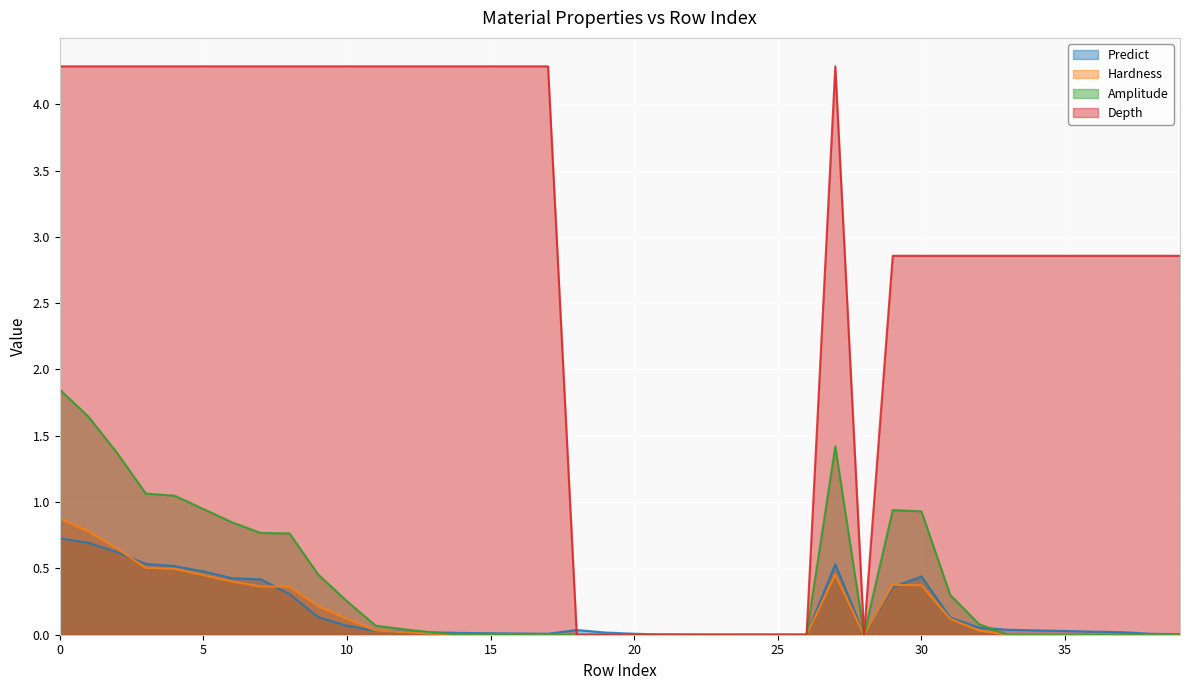

At 20, list the series in order from smallest to largest.

Hardness, Amplitude, Depth, Predict